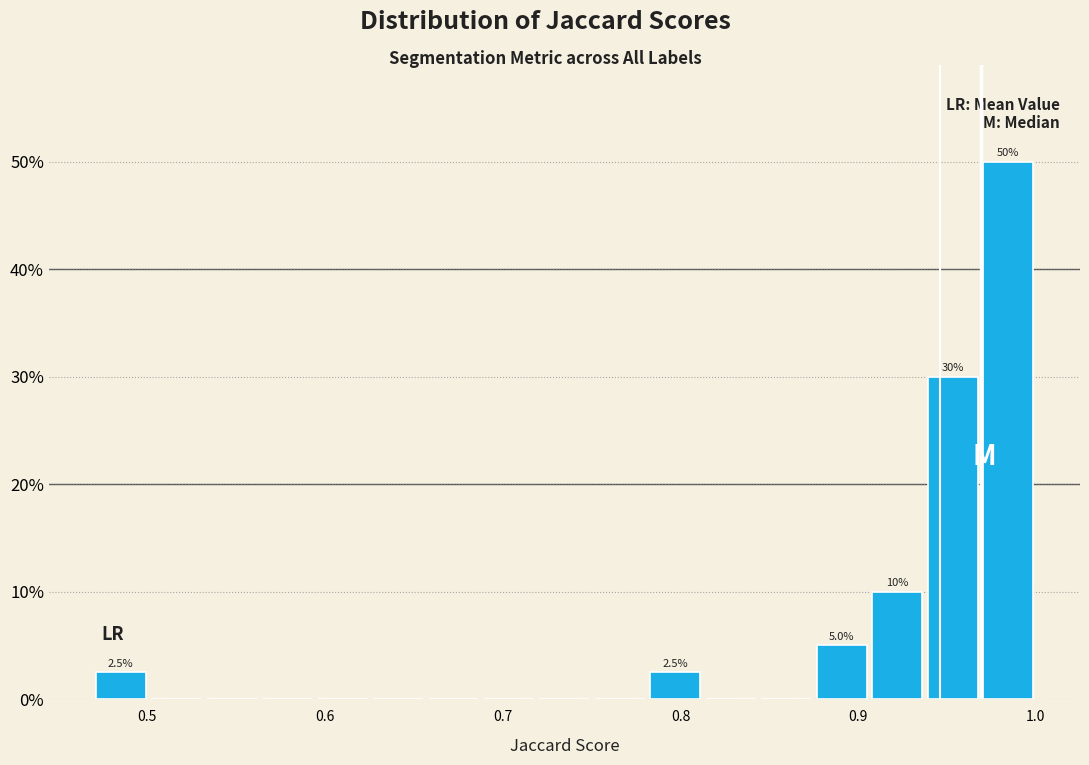

Around what value on the x-axis is the tallest bar? Give the approximate position of its centre, as read against the axis.

0.98